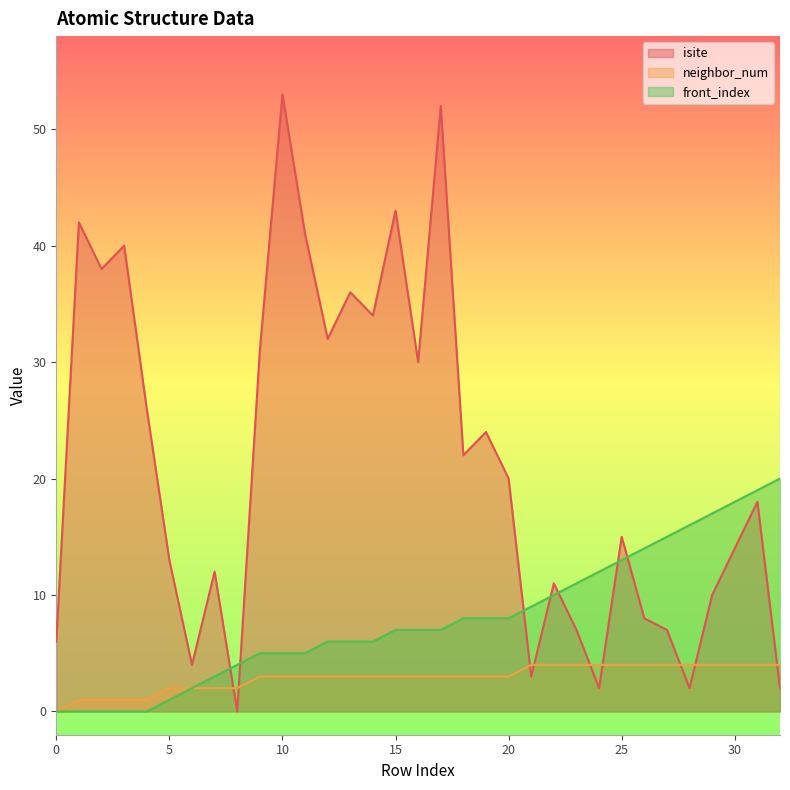

Reading right to left, what are all the values shown in this chart?

isite: 32=2	31=18	30=14	29=10	28=2	27=7	26=8	25=15	24=2	23=7	22=11	21=3	20=20	19=24	18=22	17=52	16=30	15=43	14=34	13=36	12=32	11=41	10=53	9=31	8=0	7=12	6=4	5=13	4=26	3=40	2=38	1=42	0=6
neighbor_num: 32=4	31=4	30=4	29=4	28=4	27=4	26=4	25=4	24=4	23=4	22=4	21=4	20=3	19=3	18=3	17=3	16=3	15=3	14=3	13=3	12=3	11=3	10=3	9=3	8=2	7=2	6=2	5=2	4=1	3=1	2=1	1=1	0=0
front_index: 32=20	31=19	30=18	29=17	28=16	27=15	26=14	25=13	24=12	23=11	22=10	21=9	20=8	19=8	18=8	17=7	16=7	15=7	14=6	13=6	12=6	11=5	10=5	9=5	8=4	7=3	6=2	5=1	4=0	3=0	2=0	1=0	0=0